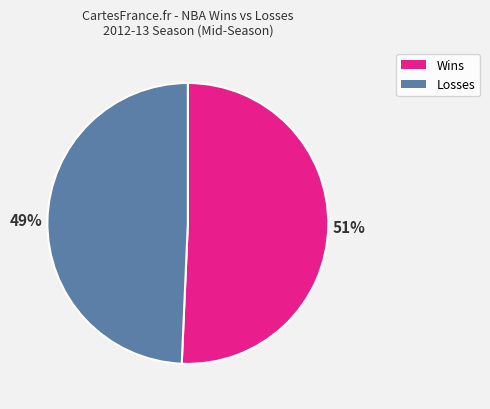

Which category has the smallest portion of the pie?

Losses